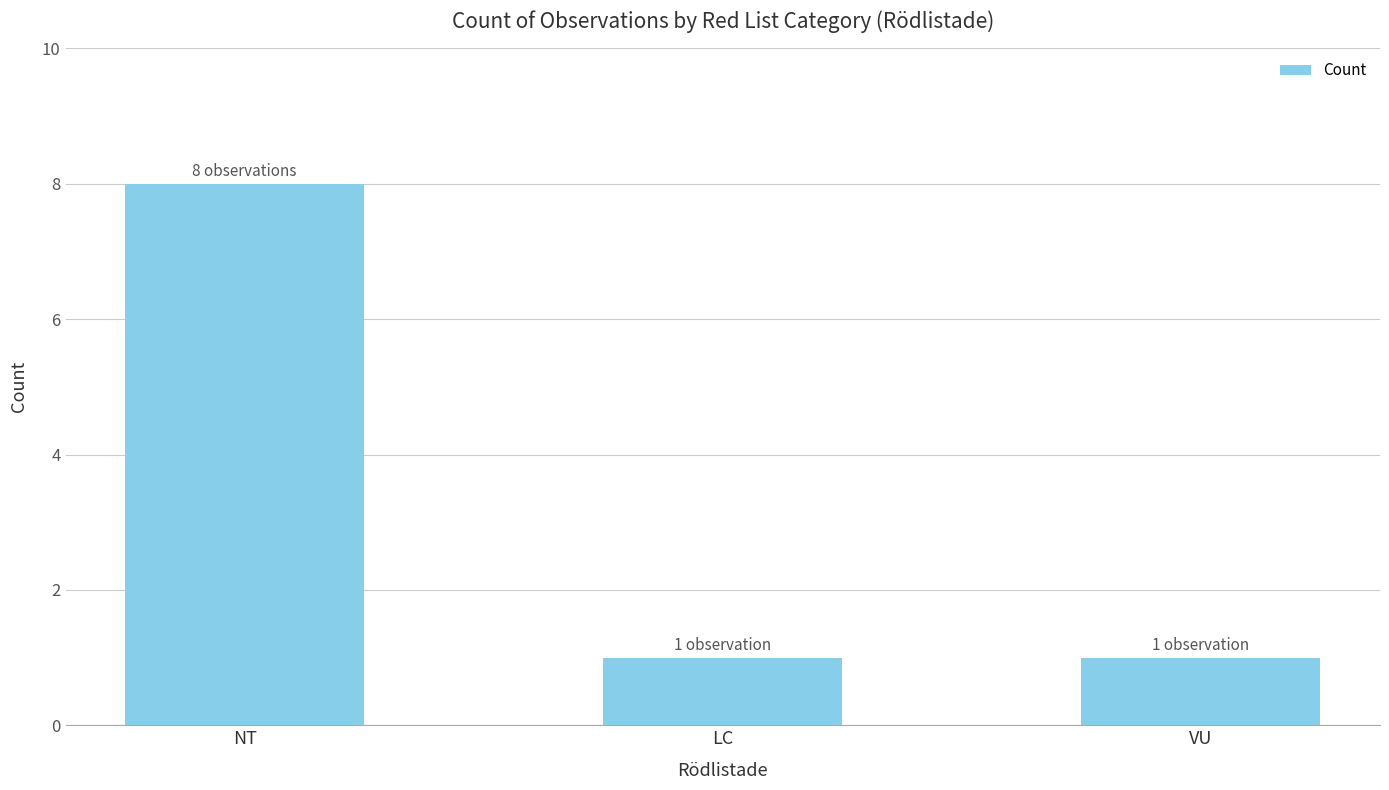

Between NT and LC, which is larger?

NT